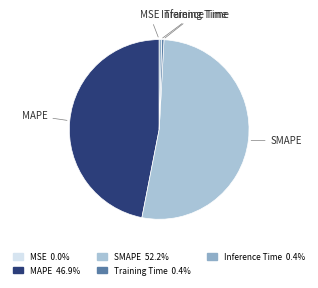

Do Inference Time and SMAPE together represent more than half of the pie?

Yes